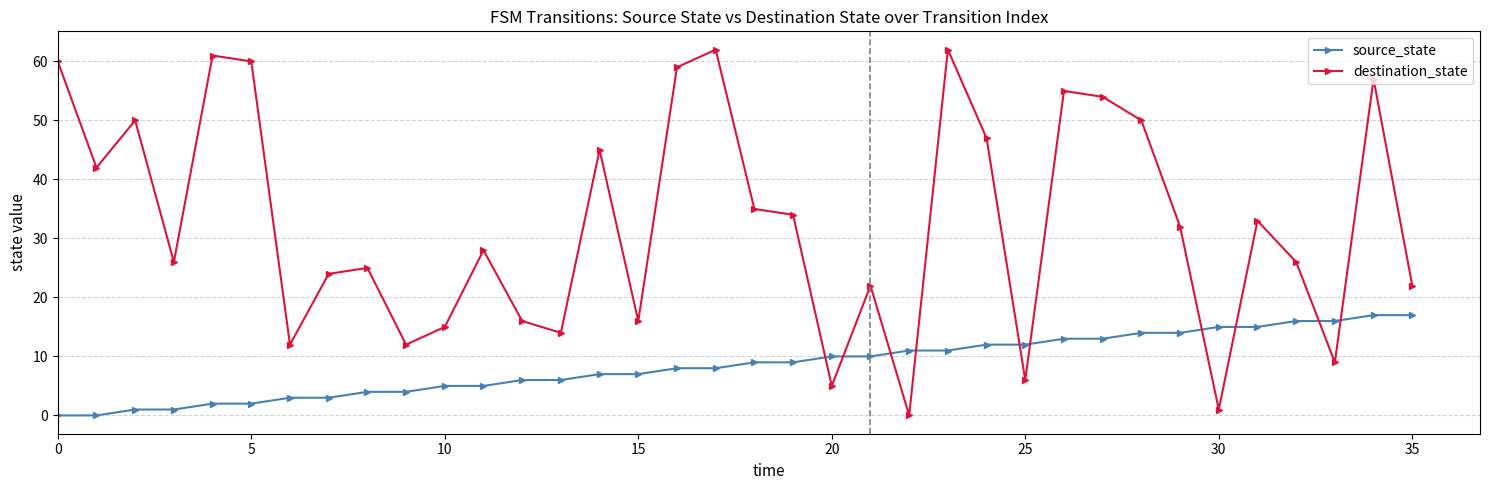

True or false: source_state and destination_state intersect in this chart.

True